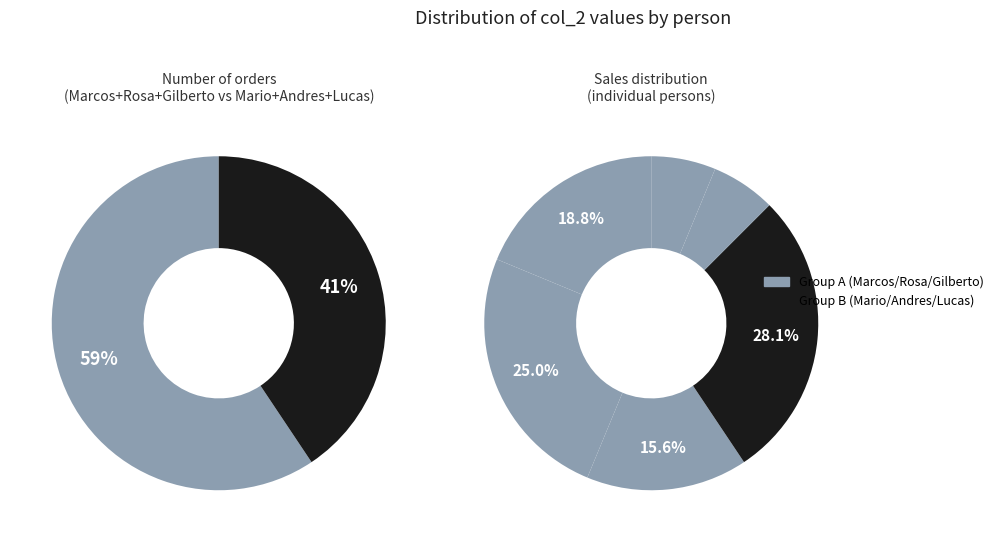

To the nearest percent, what portion does Rosa represent?

25%